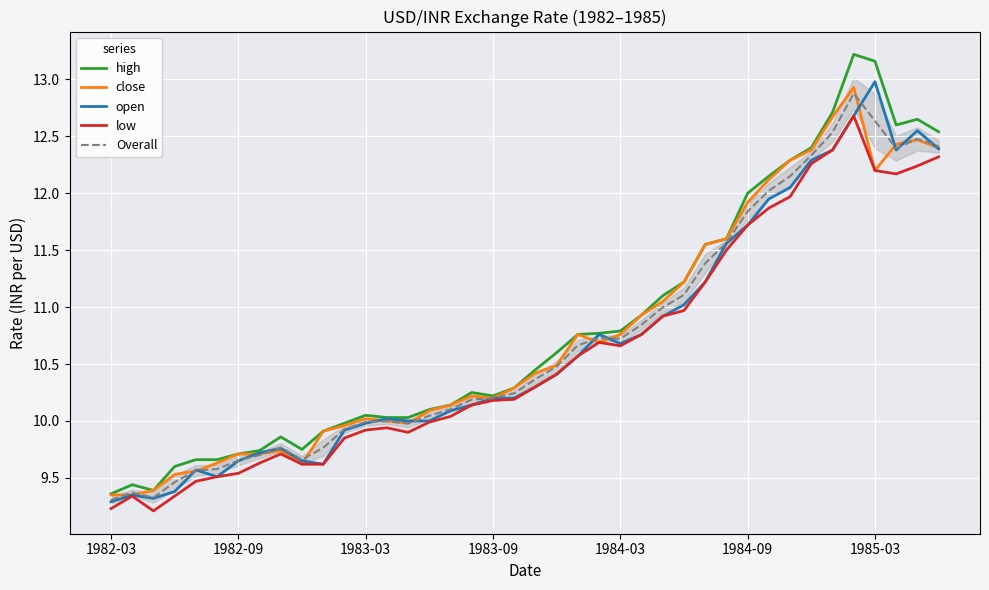

Where is low nearest to the value 10?

15